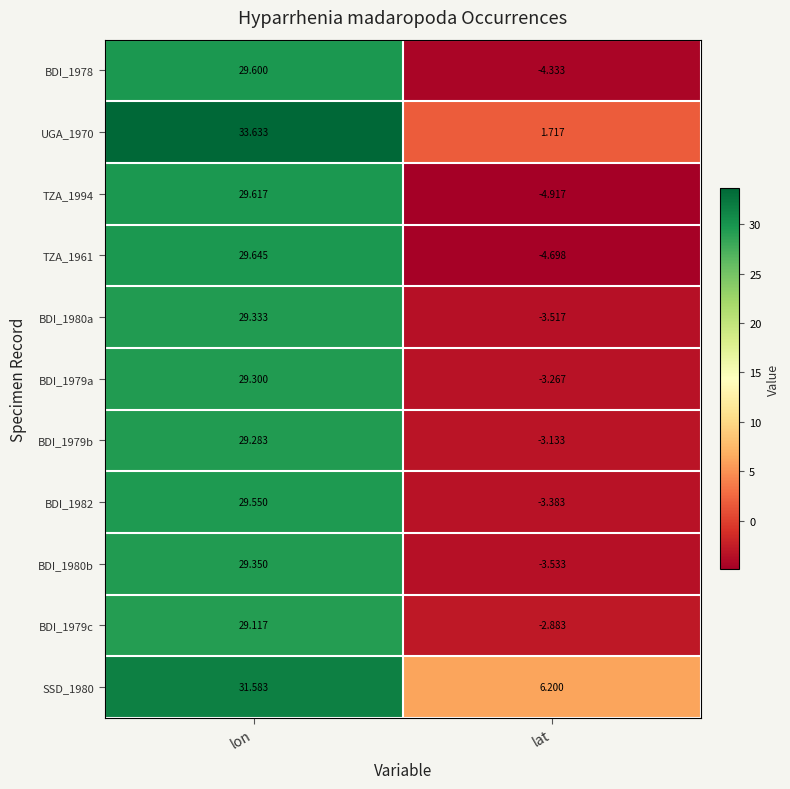

At which label does BDI_1978 first exceed 29?

lon